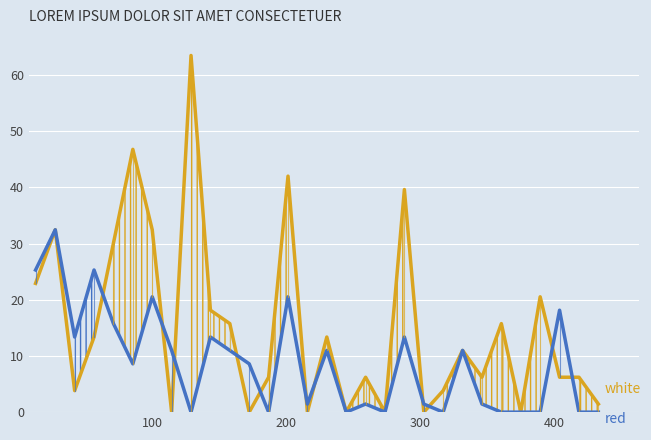

What are all the series names shown in the legend?

white, red